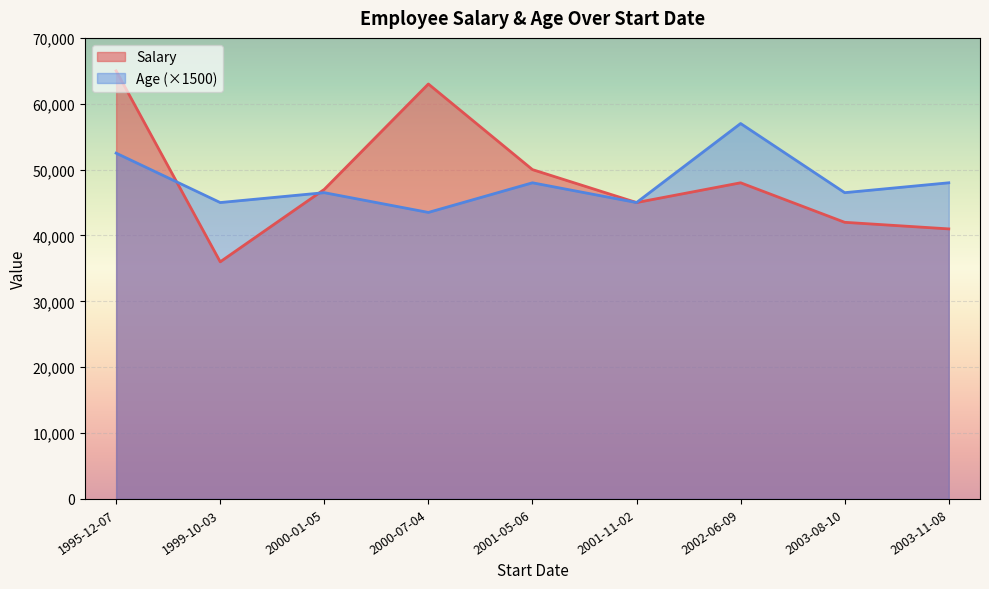

List the series in order of their peak value, lowest first.

Age (×1500), Salary